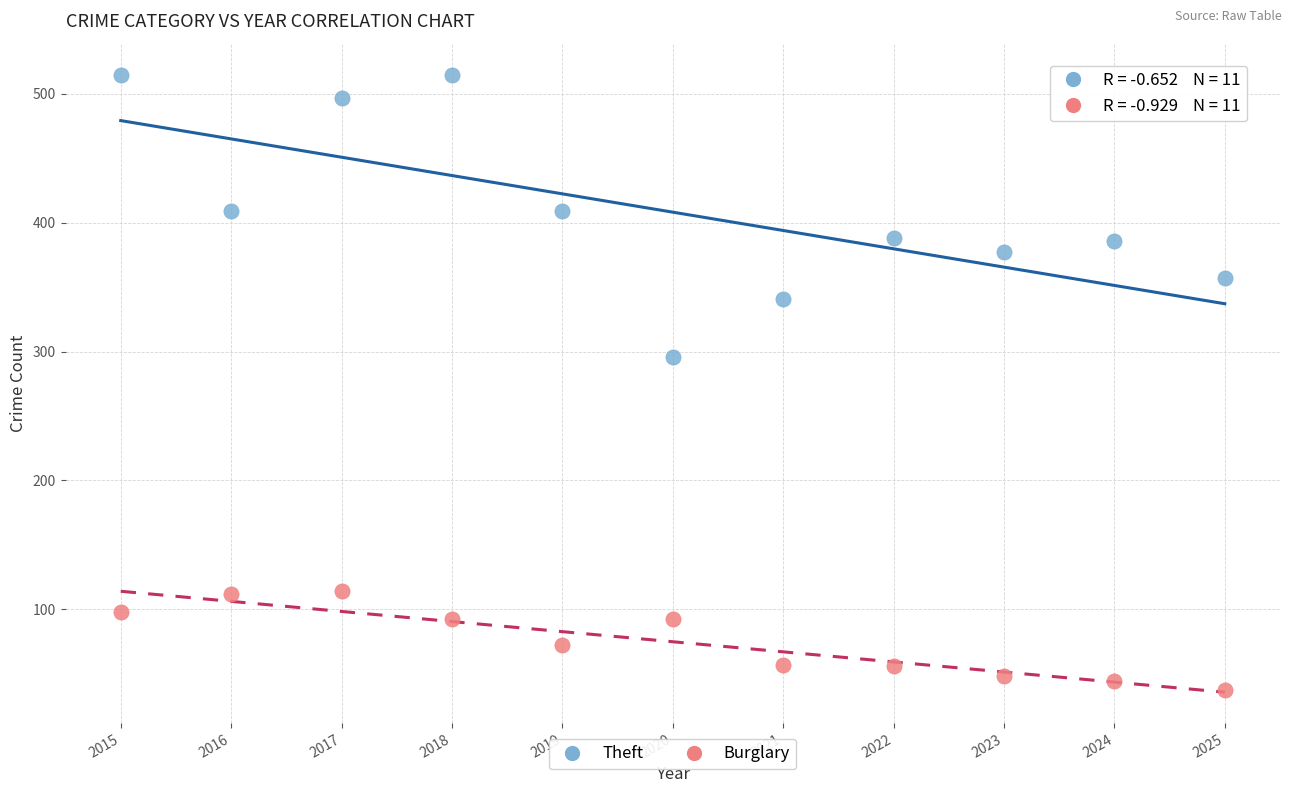

Across all data points, what is the range of X values (max minus min)?

10